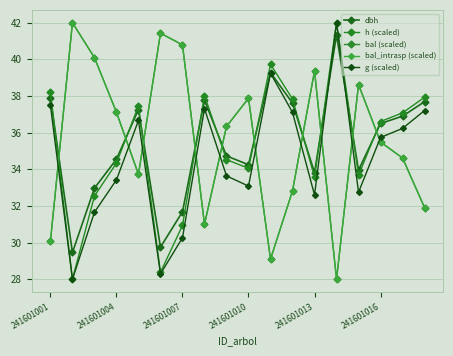

Does the chart have visible grid lines?

Yes